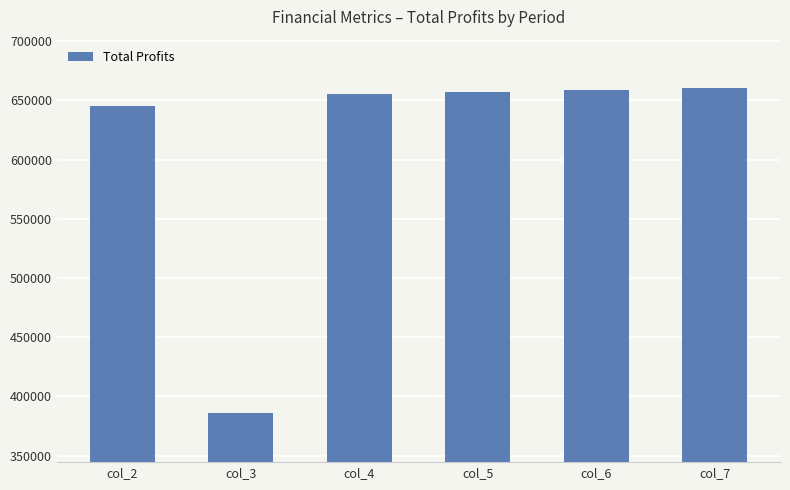

Read the value at col_3.

385621.8